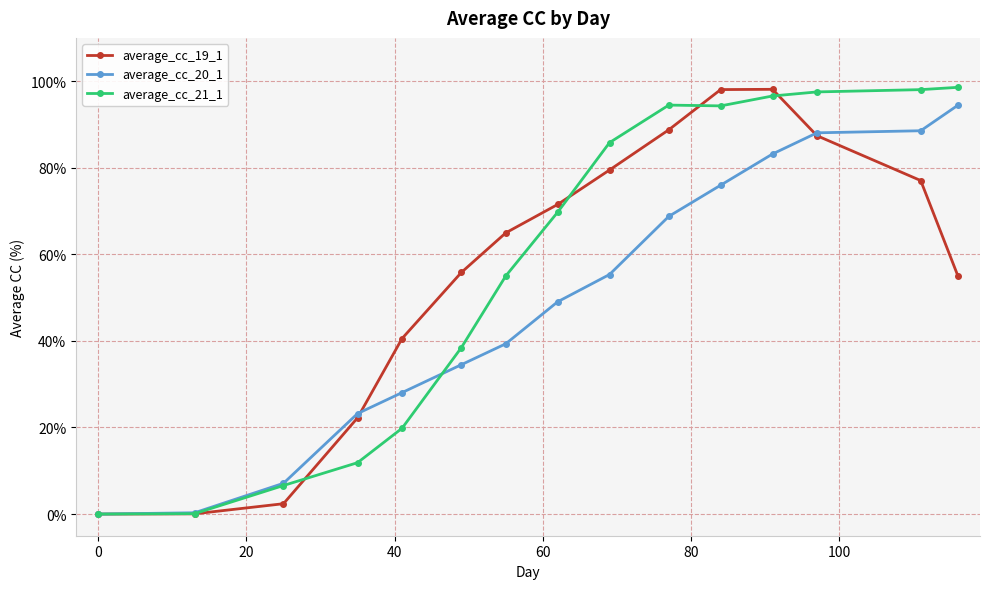

What is the value of the average_cc_20_1 point at the 12th from the left?

83.2